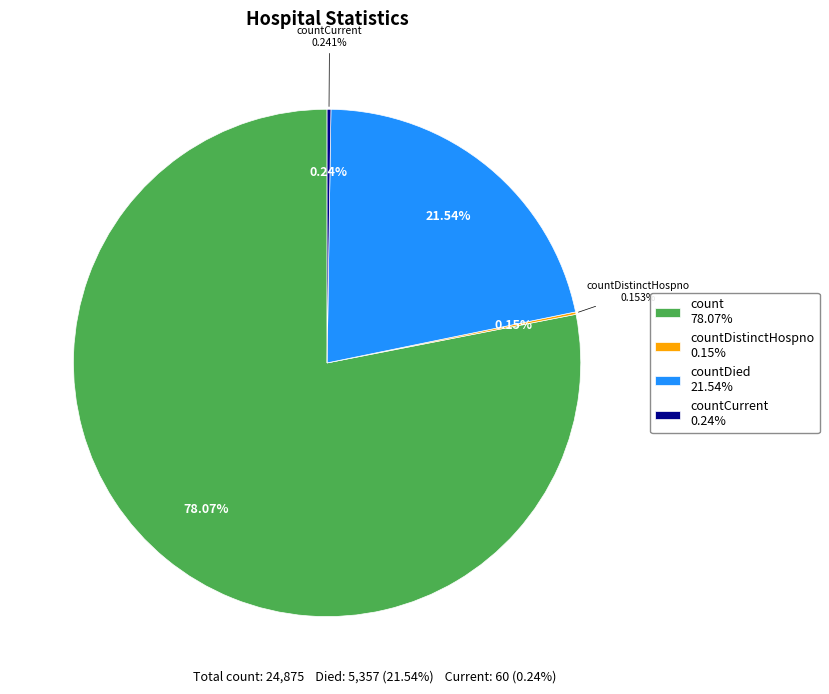

To the nearest percent, what is the difference between the largest and smallest slice percentages?

78%